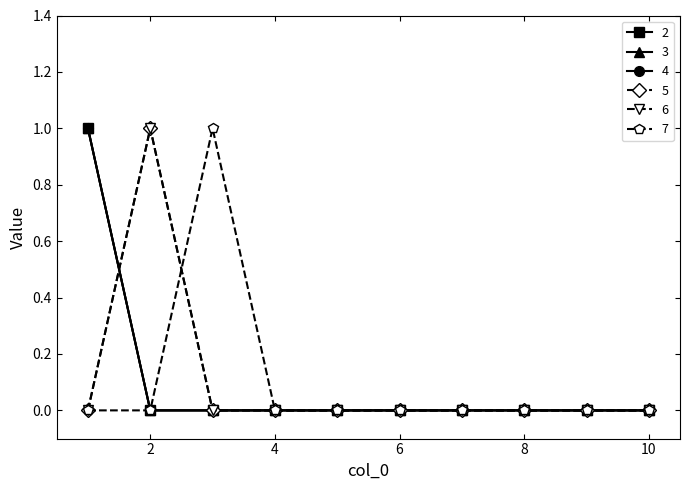

Rank the series by their maximum value, from lowest to highest.

2, 3, 4, 5, 6, 7